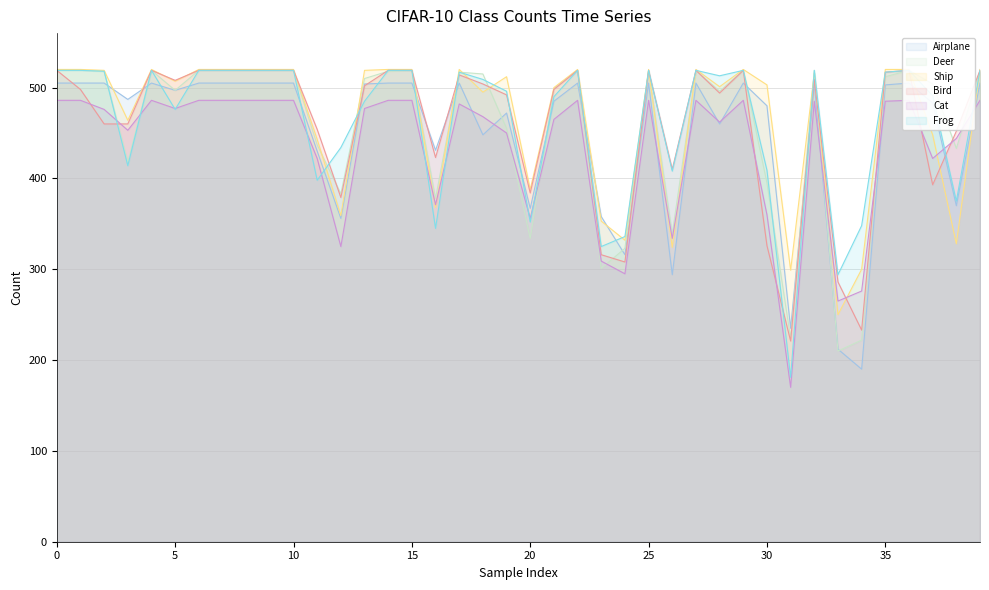

Rank the series by their maximum value, from highest to lowest.

Ship, Deer, Bird, Frog, Airplane, Cat